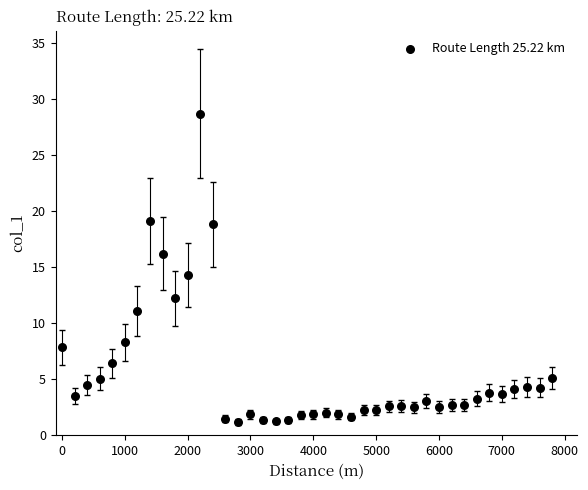

What is the range of X values (max minus min)?

7800.0